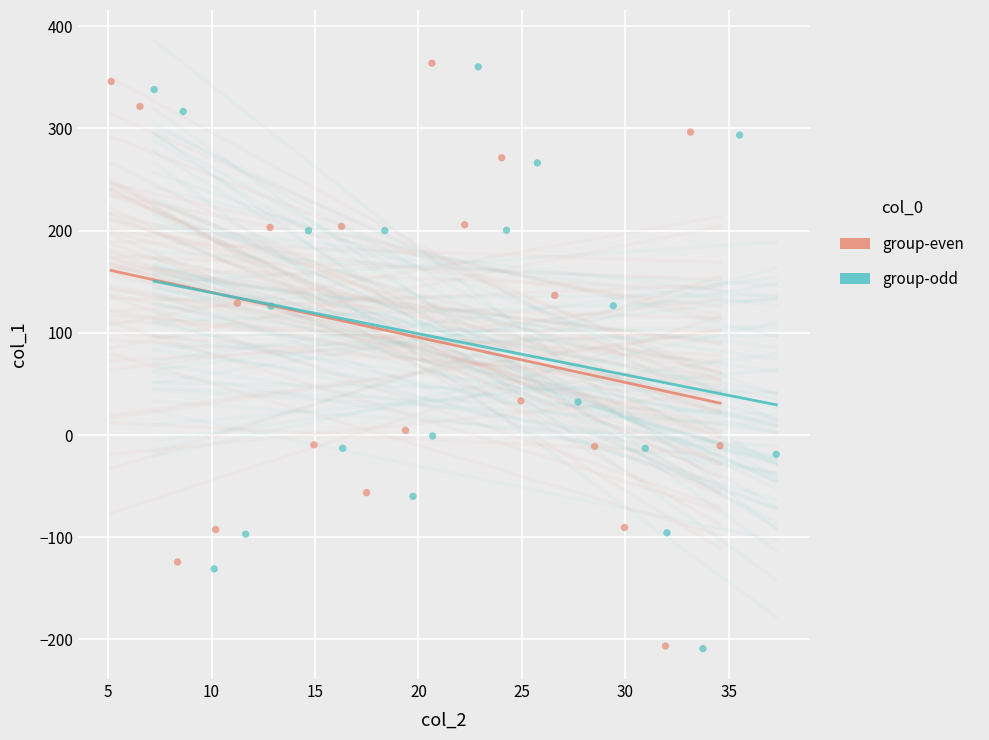

Which series has the largest Y range (max minus min)?

group-even